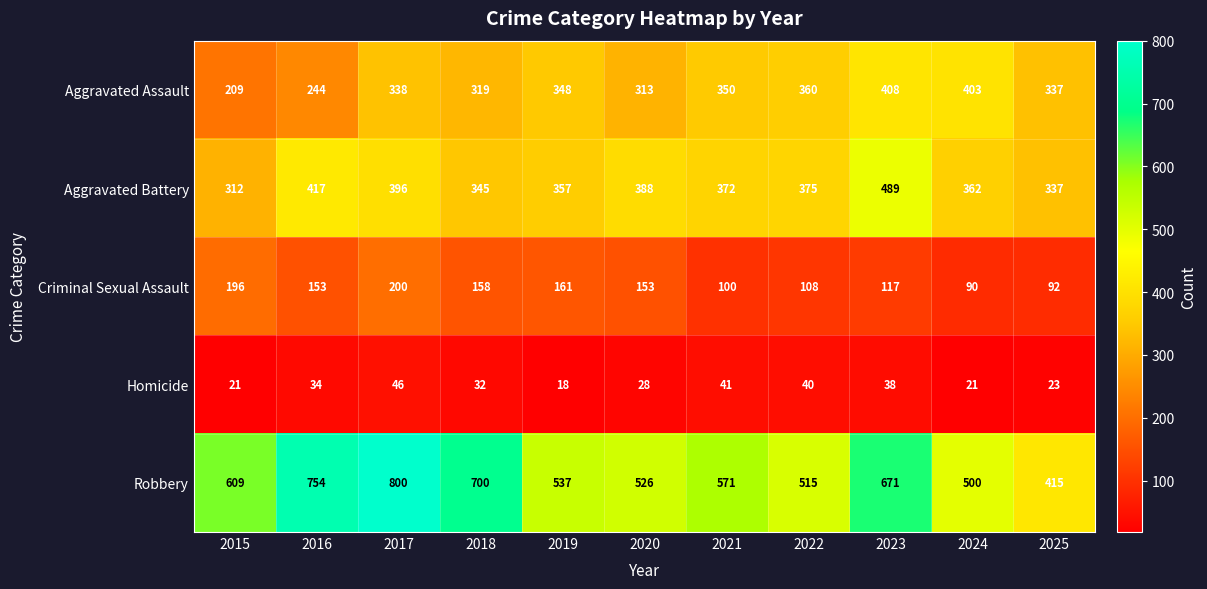

What is the approximate value of Homicide at 2025?

23